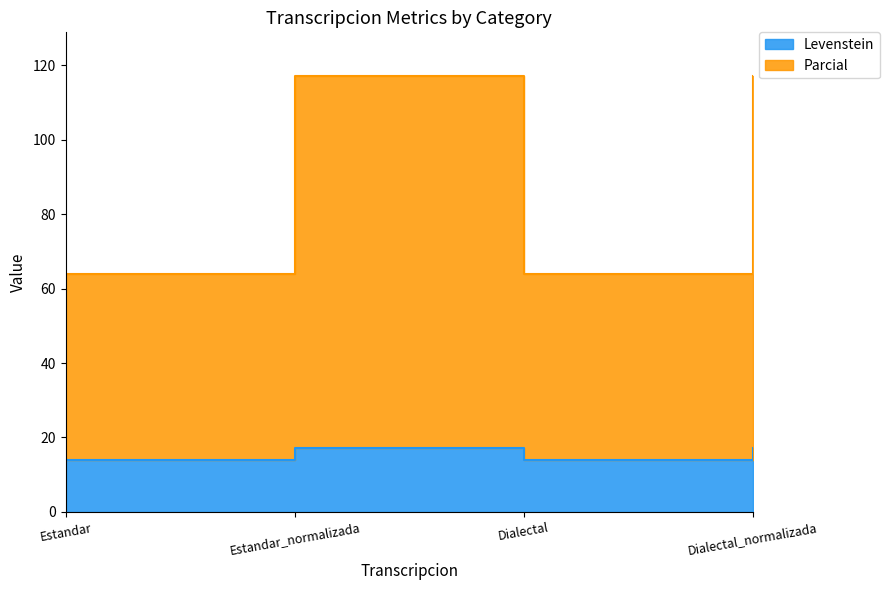

List the series in order of their peak value, lowest first.

Levenstein, Parcial